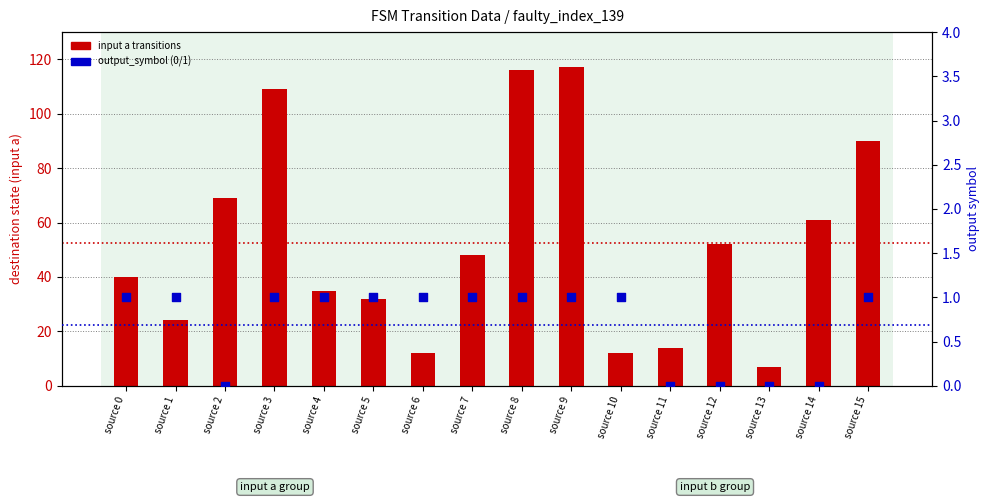

Which series has the largest total across all categories?

input a transitions